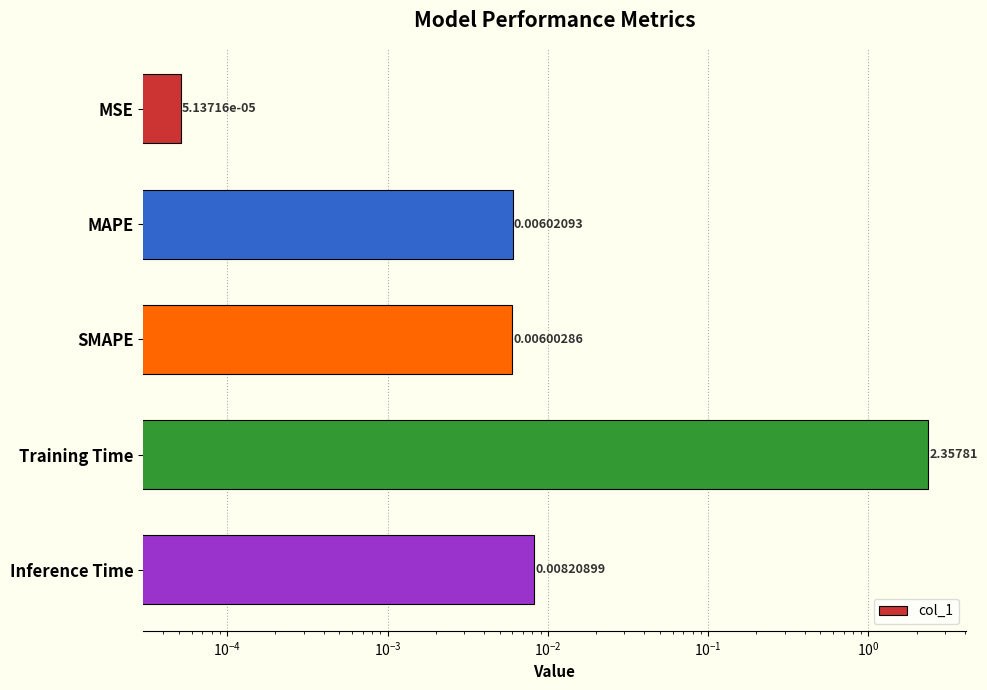

What is the difference between the maximum and minimum values?

2.4